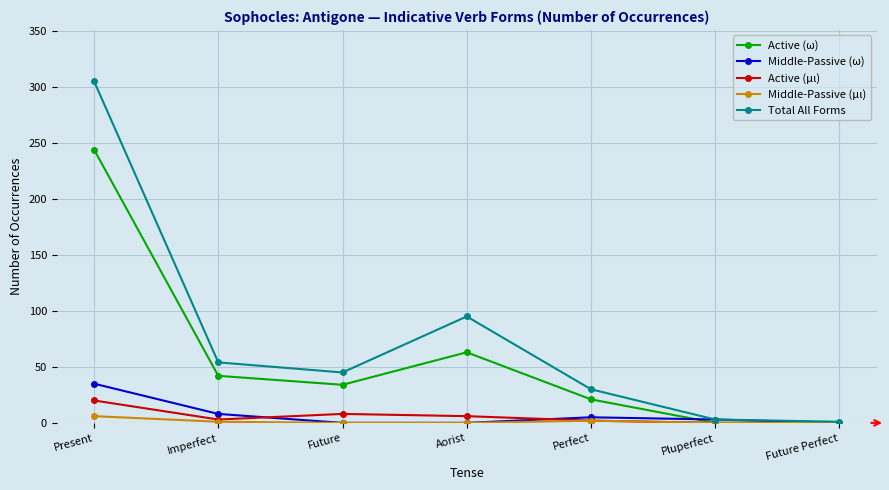

What is the difference between the maximum and second lowest values in the Total All Forms series?

302